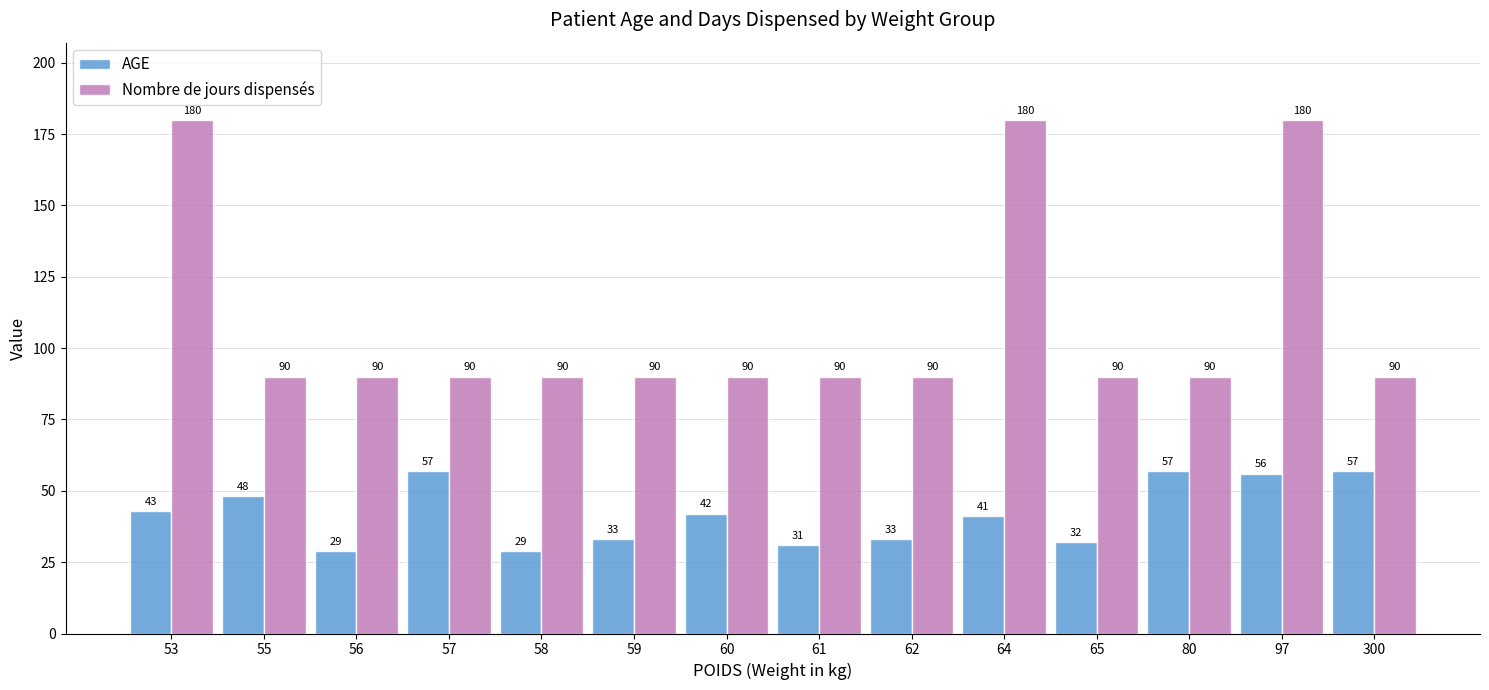

What is the highest value of the AGE series?

57